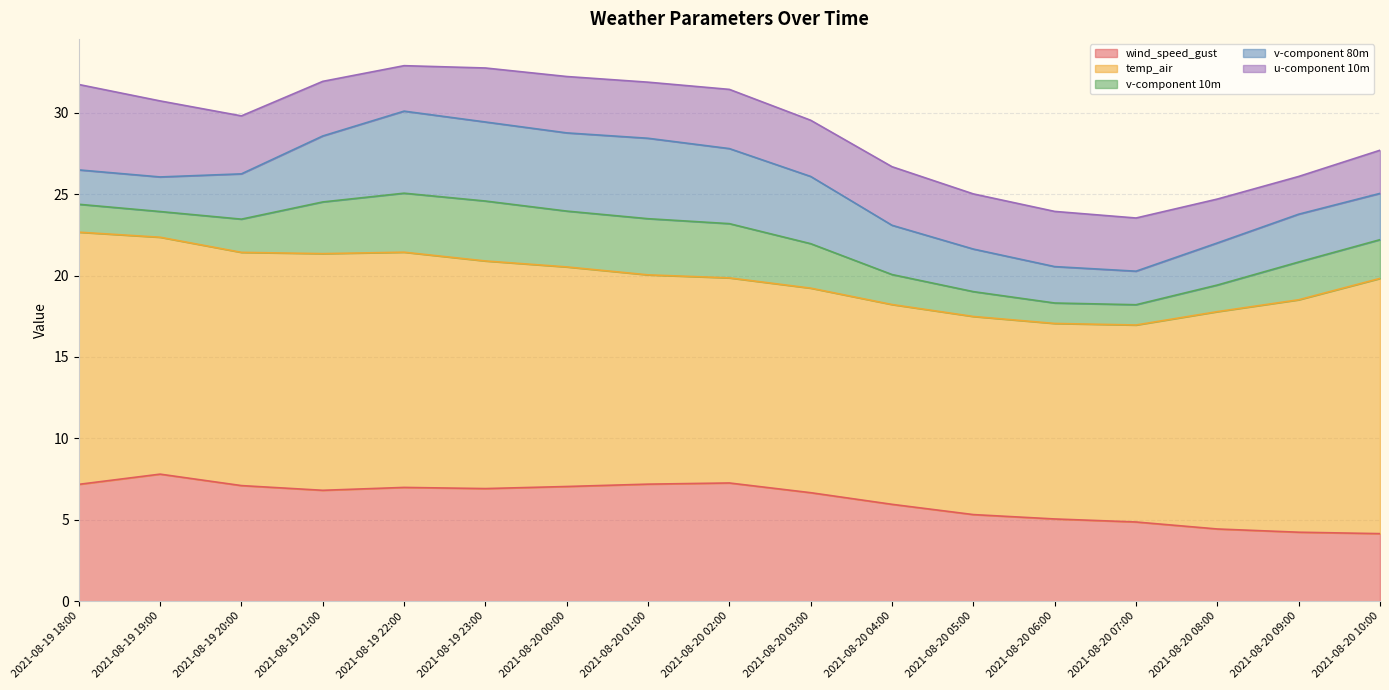

How many values in the wind_speed_gust series exceed 6?

10